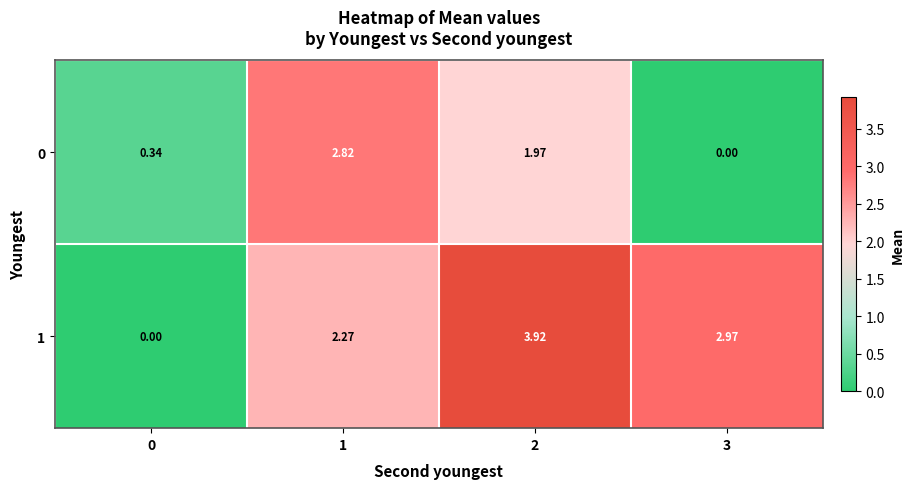

Is the value of 1 at 1 greater than the value of 0 at 1?

No